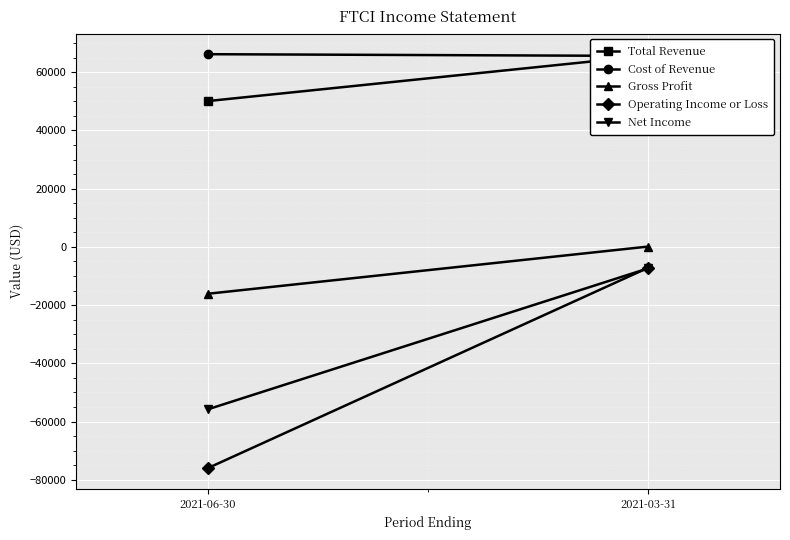

Count the number of categories in the chart.

2